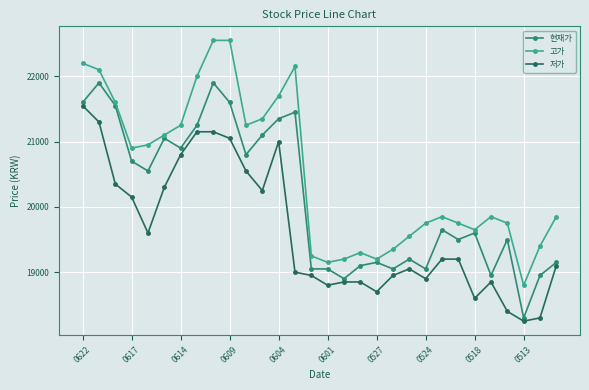

Does the chart have visible grid lines?

Yes